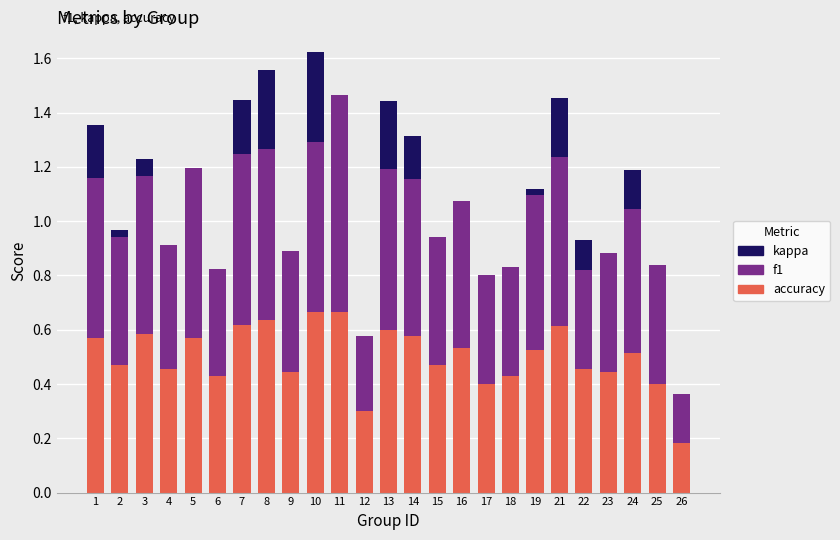

What is the sum of the accuracy values at 5 and 4?

1.0